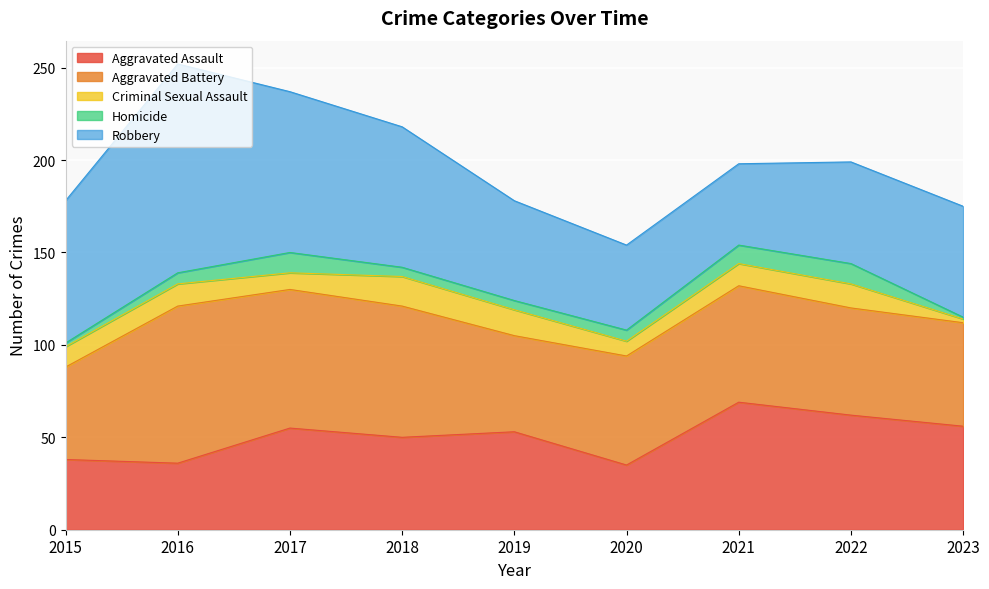

At which label does Aggravated Battery first exceed 59?

2016